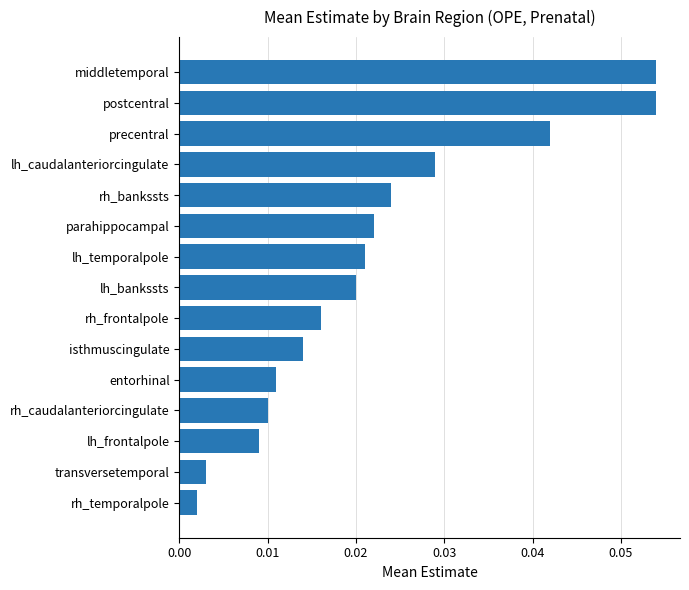

Between transversetemporal and entorhinal, which is larger?

entorhinal